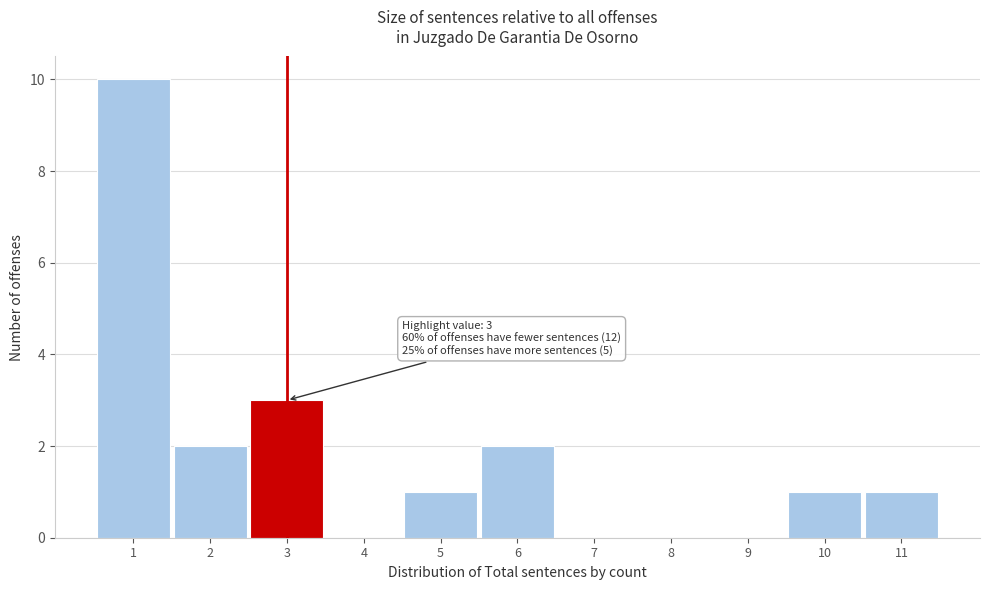

Over which range of the x-axis is the bar tallest?

0.5 to 1.5